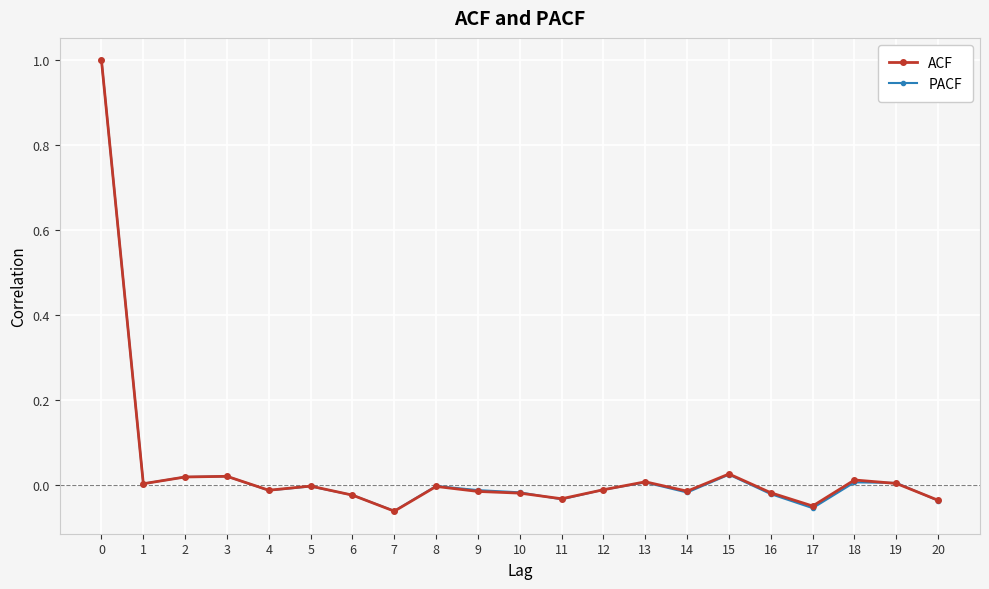

The value of ACF at 11 is -0.0. True or false?

True